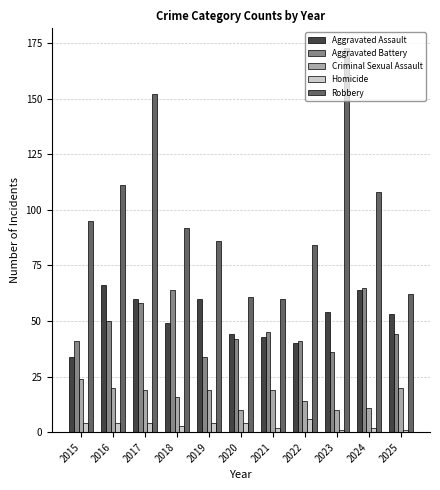

Between 2020 and 2025, which series saw the biggest shift?

Criminal Sexual Assault